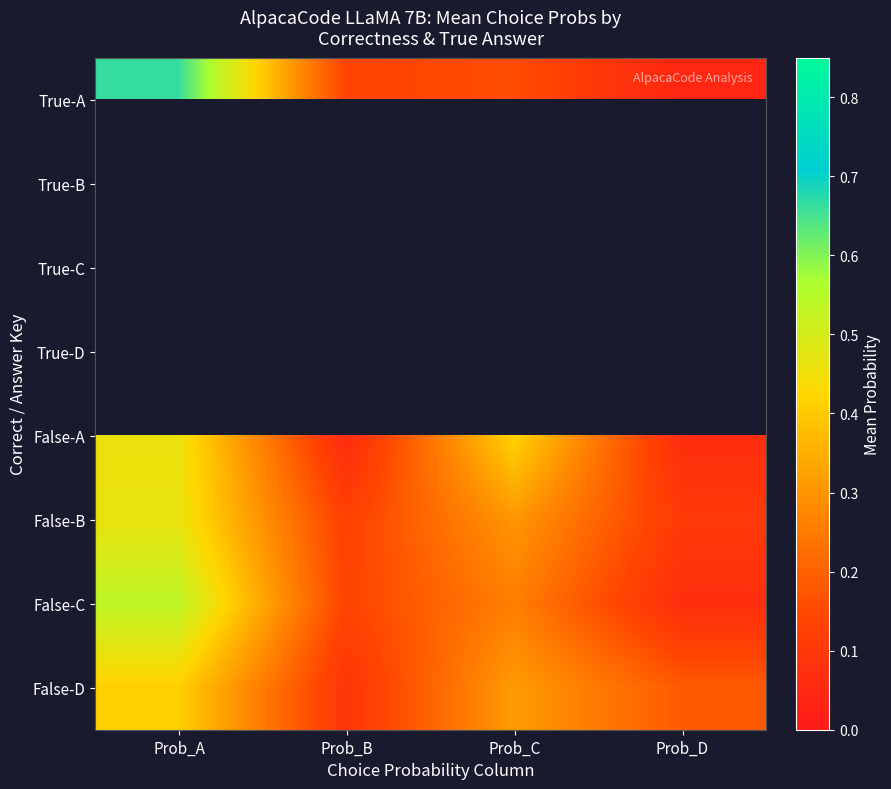

Where is False-D nearest to the value 0?

Prob_B